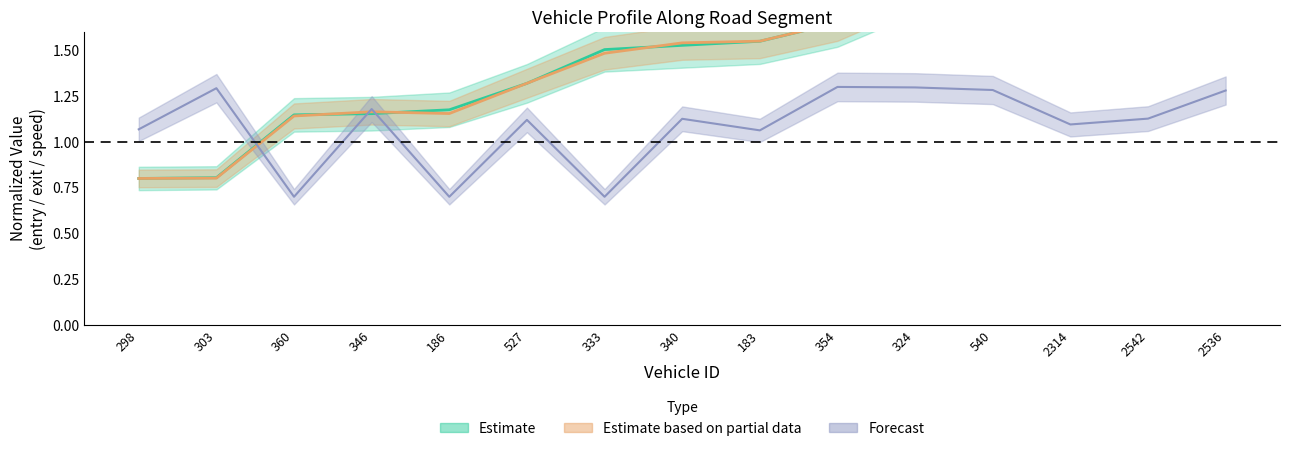

At which label is mid closest to 1?

360